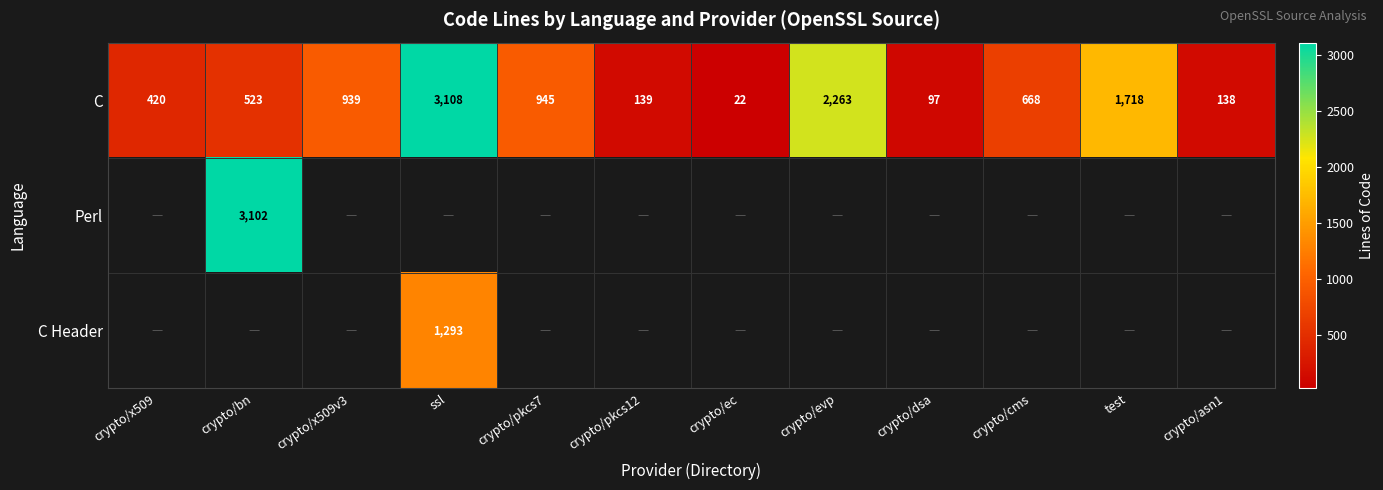

Where does the C series first go above 668?

crypto/x509v3